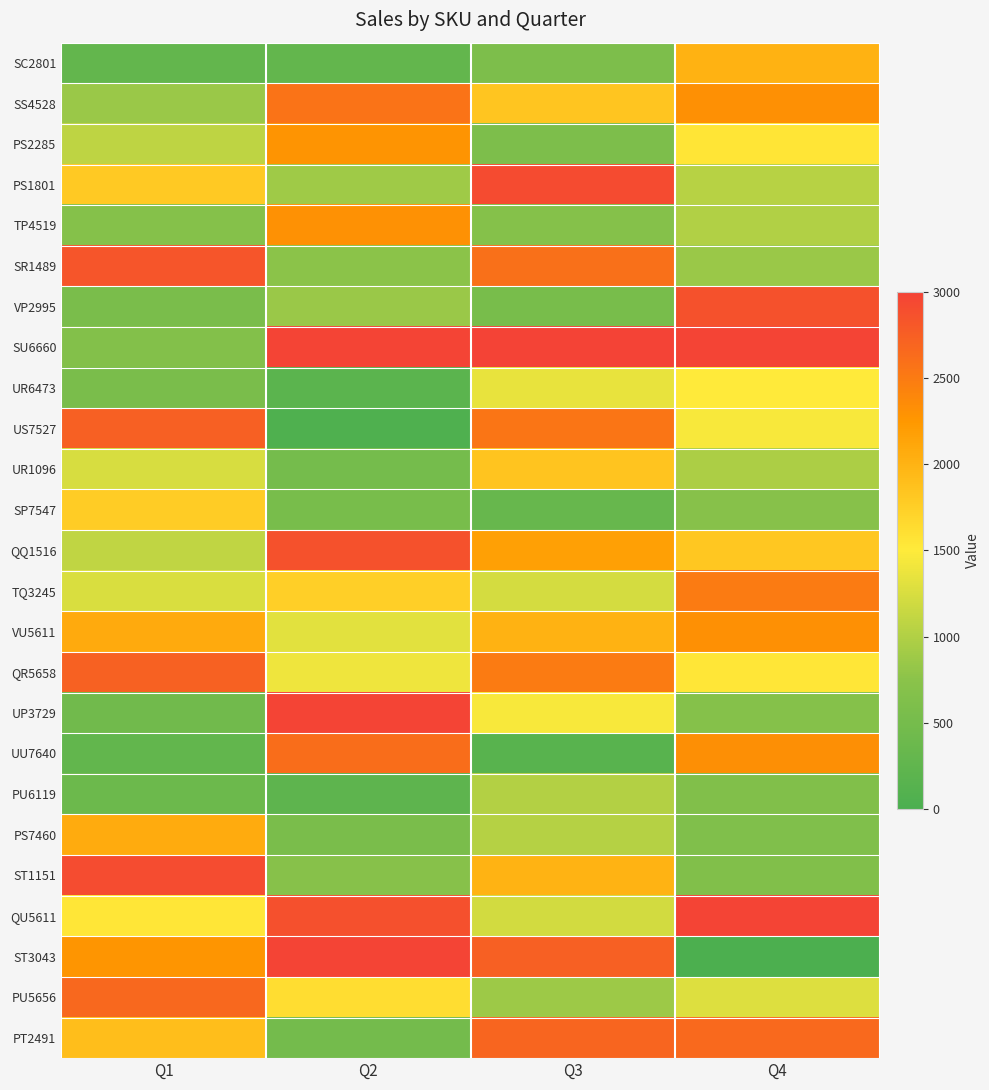

At which category is the sum across all series the highest?

Q3